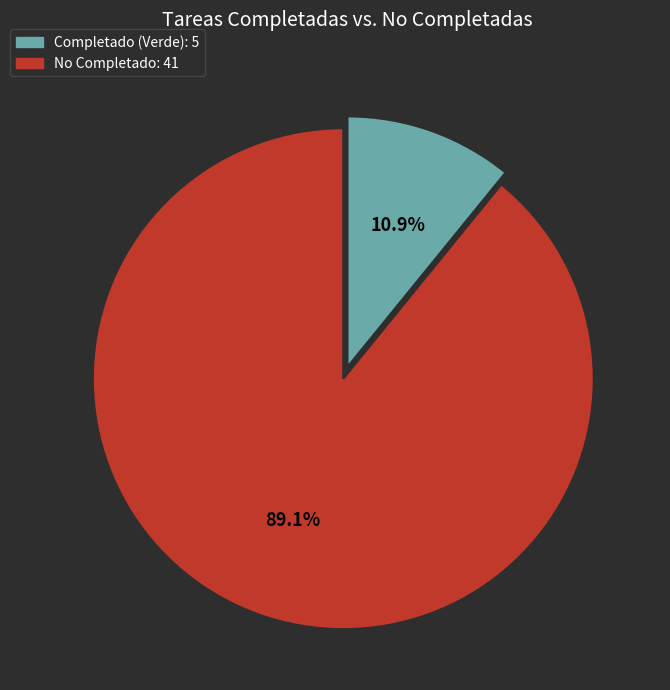

Between Completado and No Completado, which is larger?

No Completado